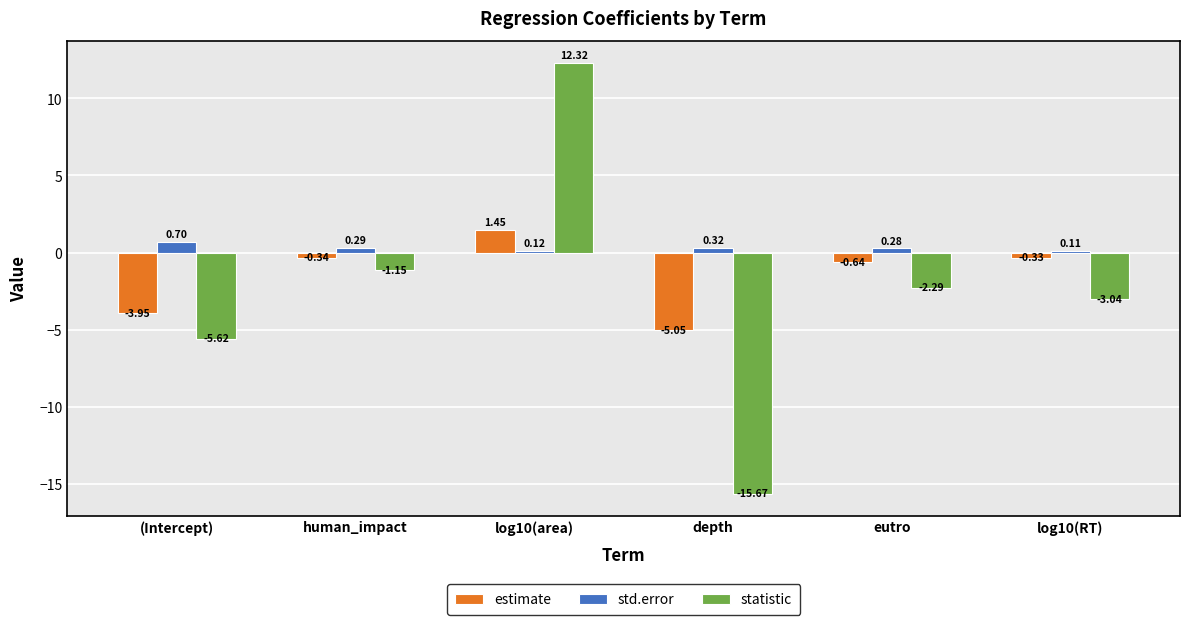

Is the value of statistic at (Intercept) greater than the value of estimate at log10(RT)?

No